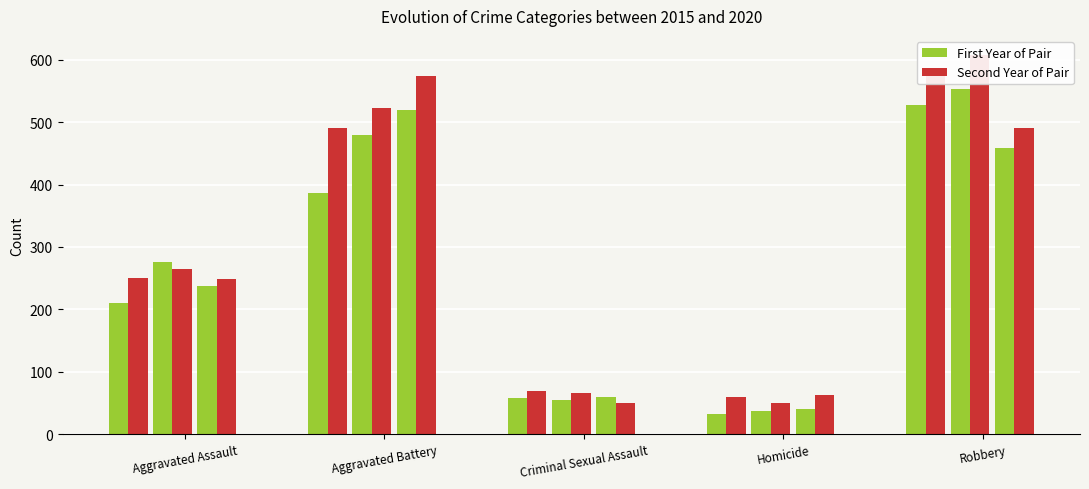

Between Aggravated Assault and Homicide, which is larger?

Aggravated Assault